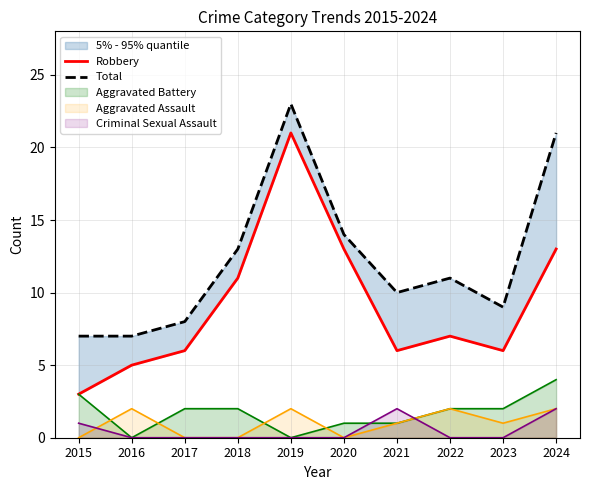

True or false: Total has more than 1 points higher than both neighbors.

True